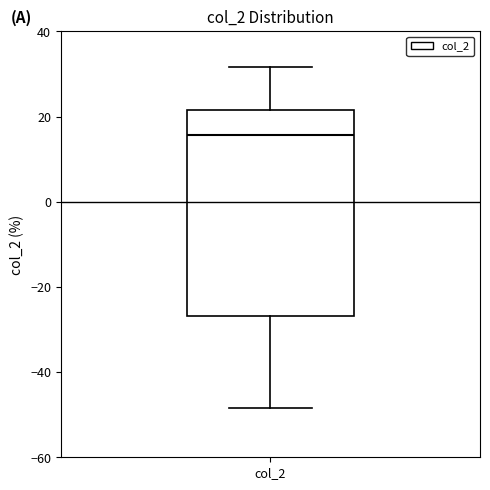

Read this box plot against the y-axis: the position of the median line, the range covered by the box, and the ends of both whiskers. The values are not printed on the chart, so give them approximately, as read against the axis.

median 16, box -26 to 22, whiskers -48 to 32